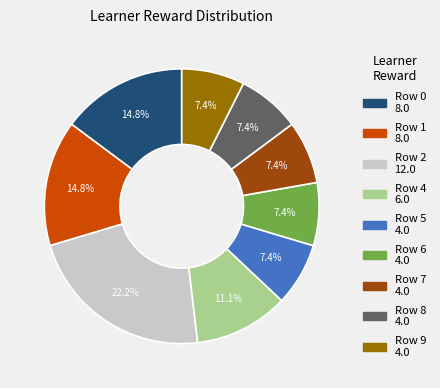

Is there any slice that represents more than half of the pie?

No